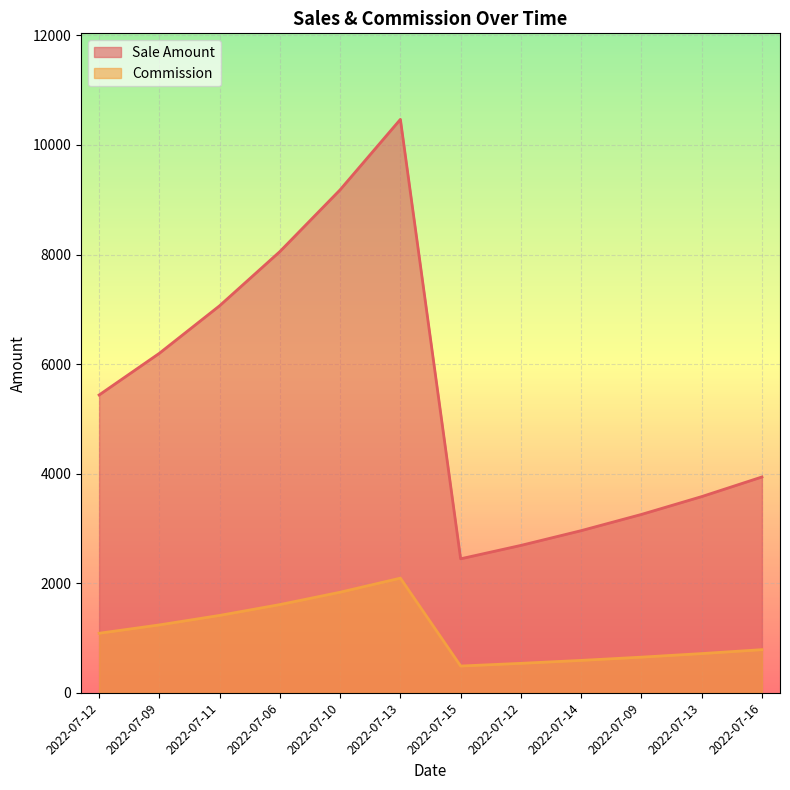

Which series has the widest spread of values?

Sale Amount